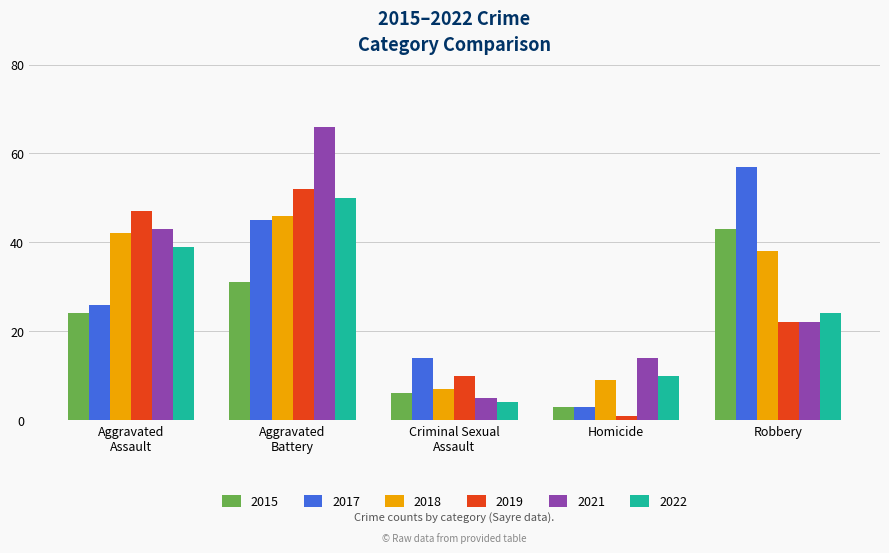

True or false: 2017 has a value of 57 at Robbery.

True